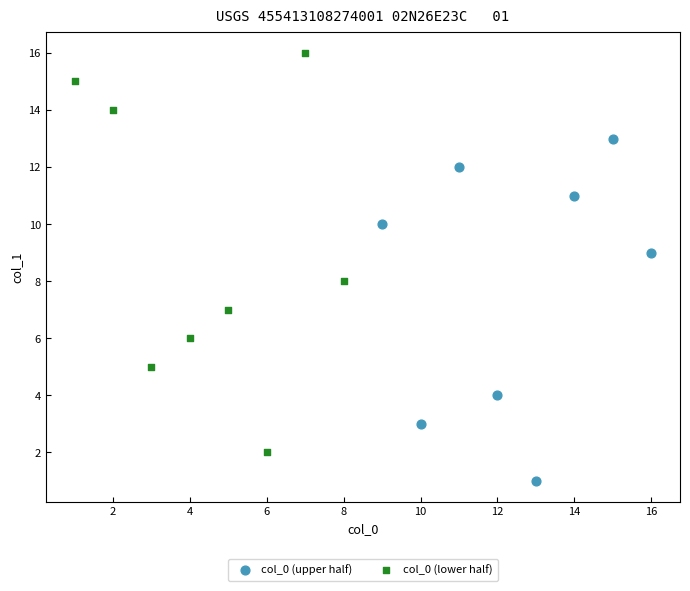

What are all the series names shown in the legend?

col_0 (upper half), col_0 (lower half)